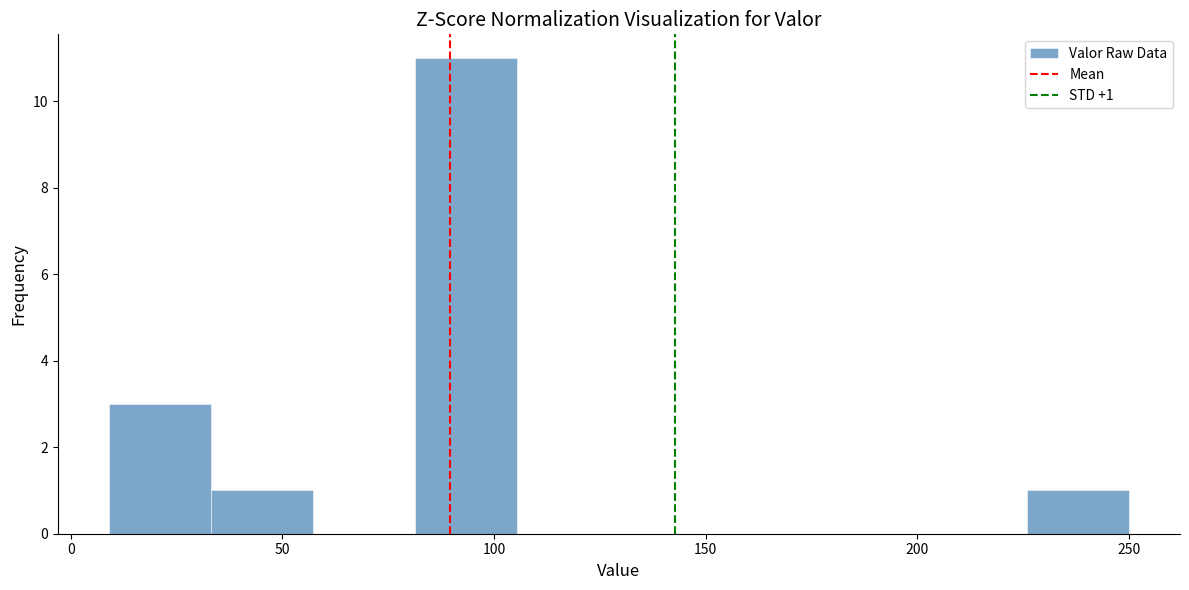

Over which range of the x-axis is the bar tallest?

80 to 105